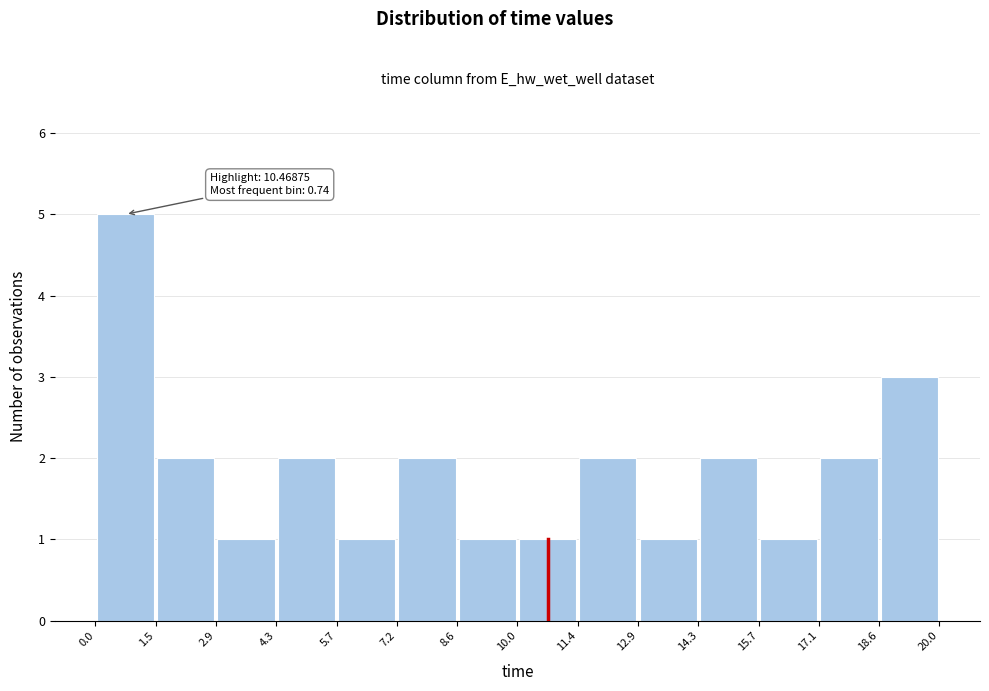

Which range on the x-axis has the tallest bar?

0.0 to 1.5